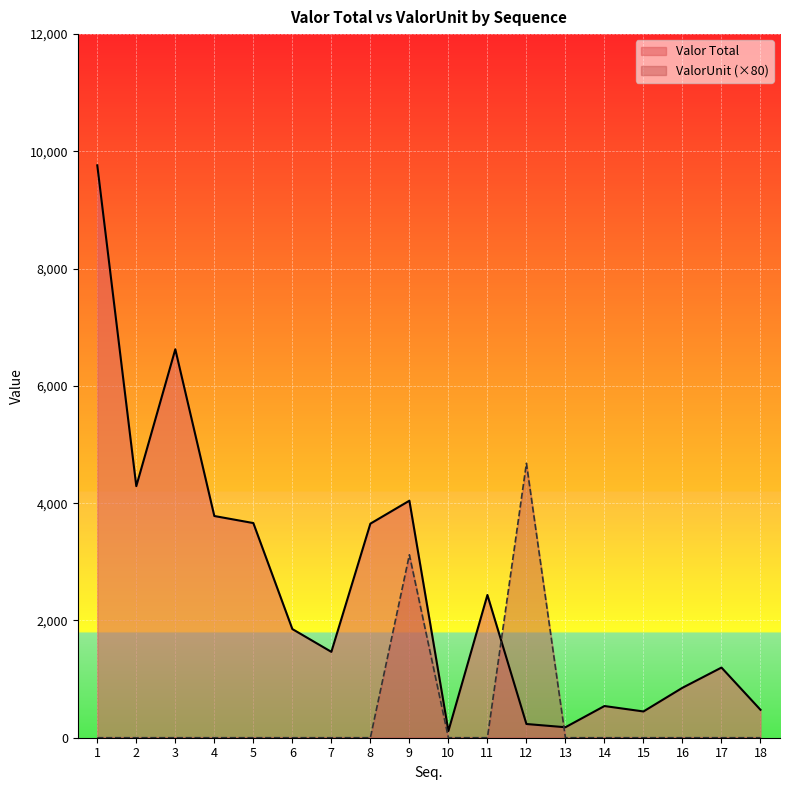

Which label corresponds to the largest value in the chart?

1